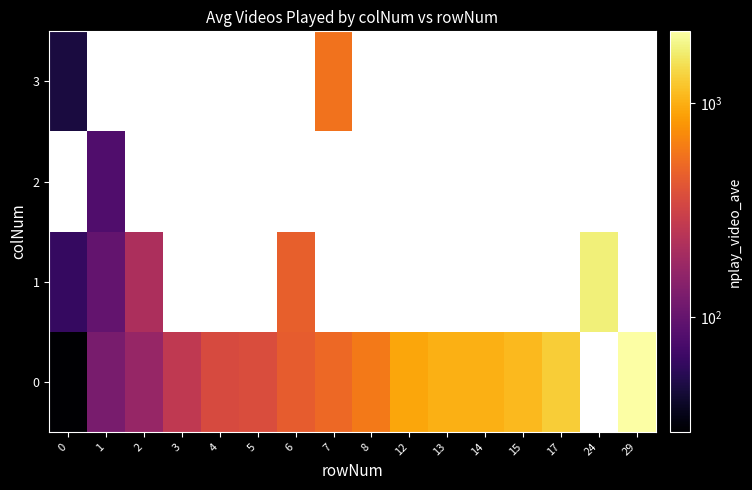

Which category has the highest value across all series?

29